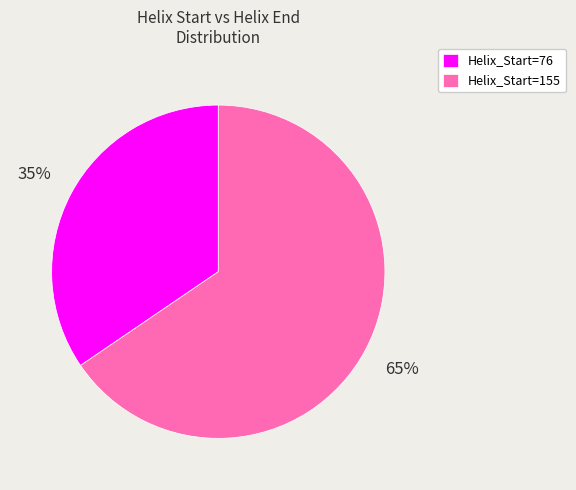

Do Helix_Start=155 and Helix_Start=76 together represent more than half of the pie?

Yes